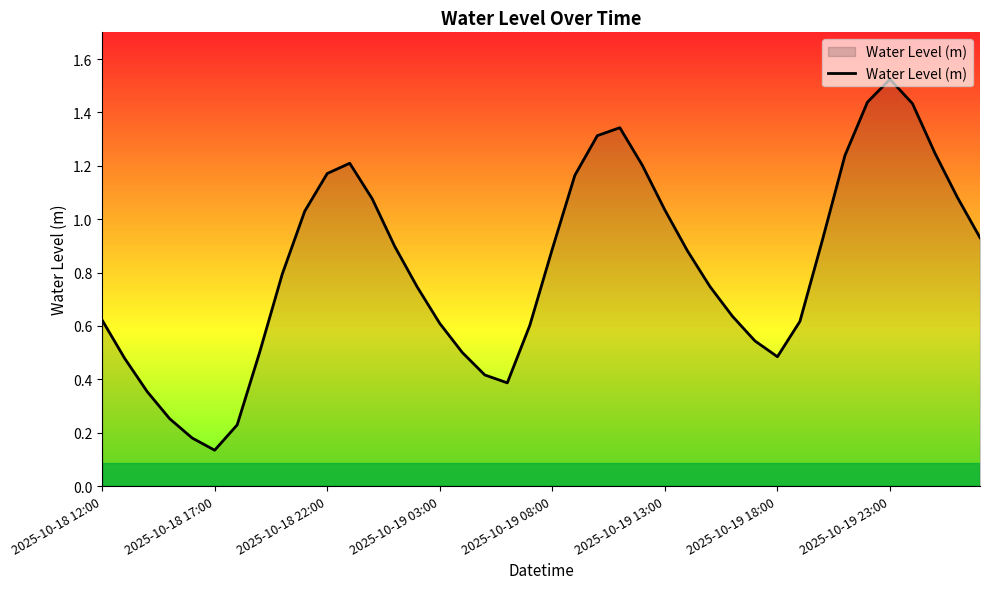

How many interior local valleys (lower than both neighbors) does the data have?

3